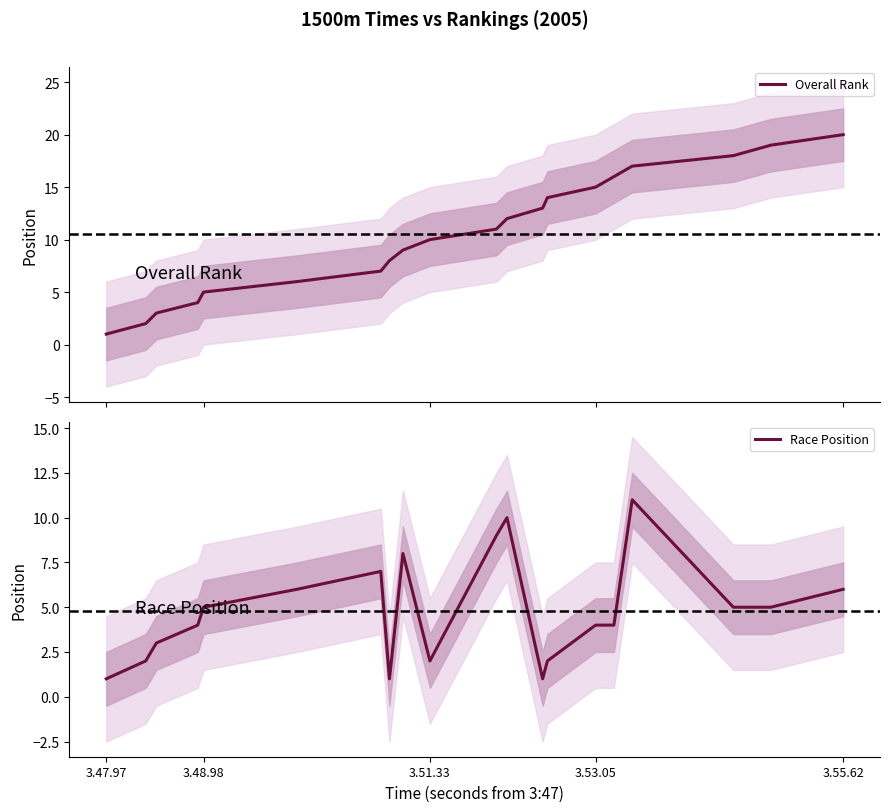

How many interior local peaks does the Race Position series have?

4